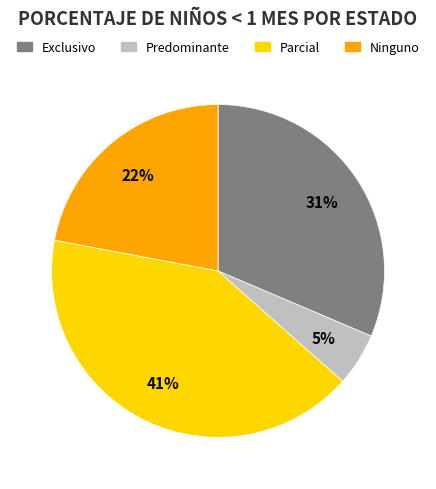

Which slice is the smallest?

Predominante